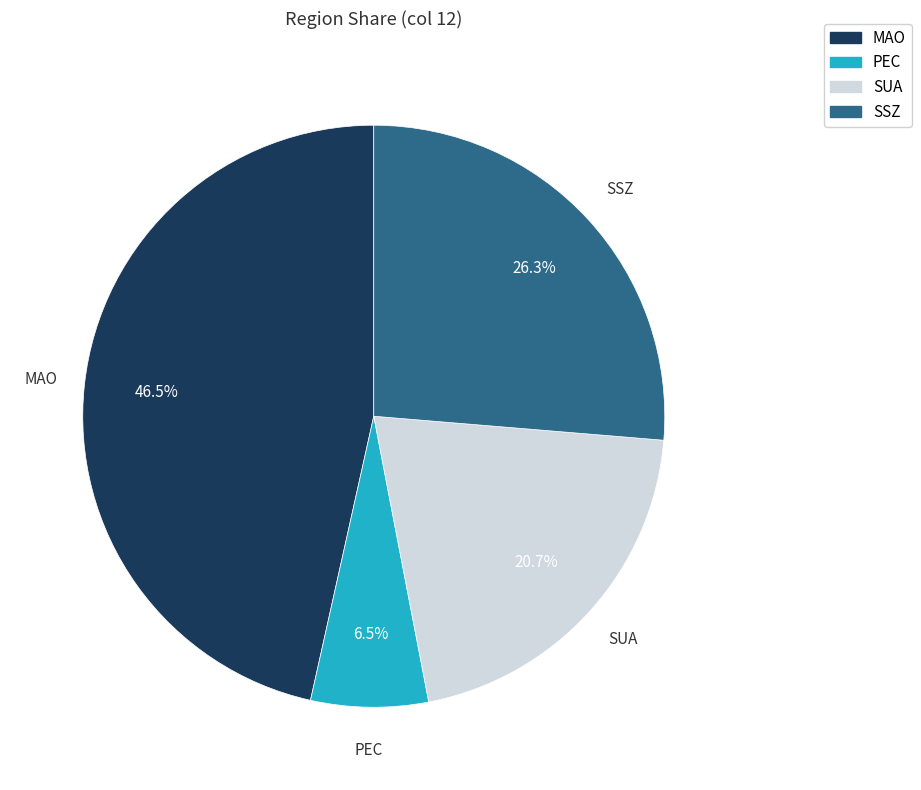

To the nearest percent, what is the difference between the largest and smallest slice percentages?

40%